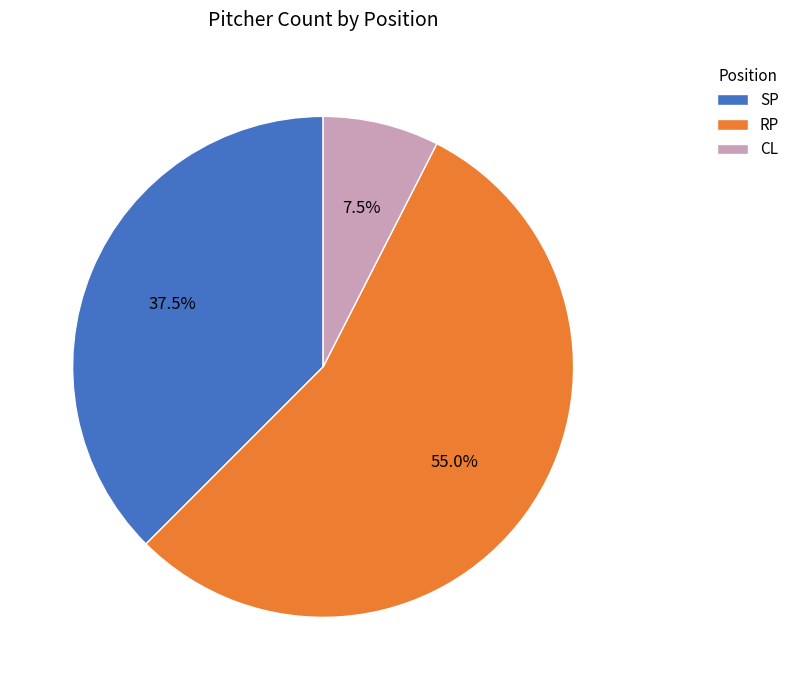

Does any single category account for the majority?

Yes